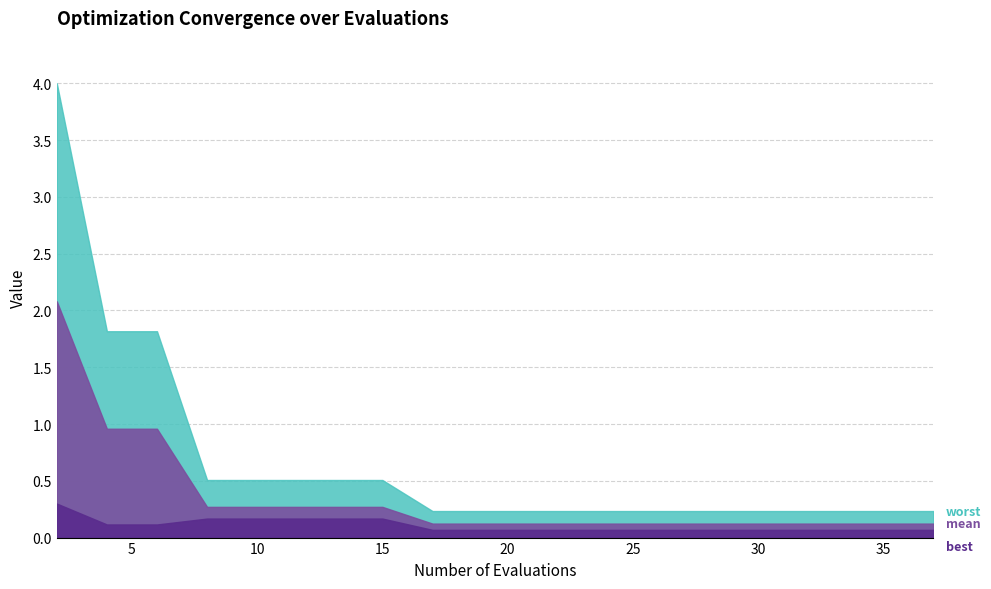

True or false: mean and worst intersect in this chart.

False